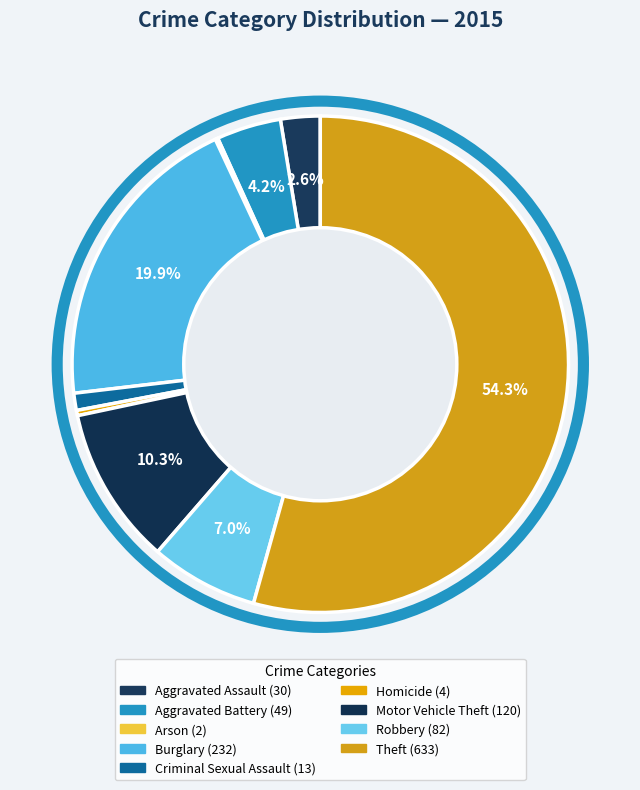

True or false: Aggravated Battery accounts for 1% of the total.

False